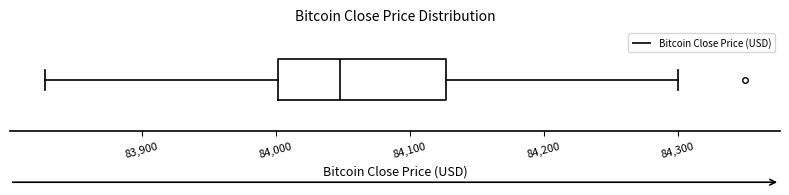

Where does the right whisker of the box end on the x-axis? The values are not printed on the chart, so give them approximately, as read against the axis.

84300